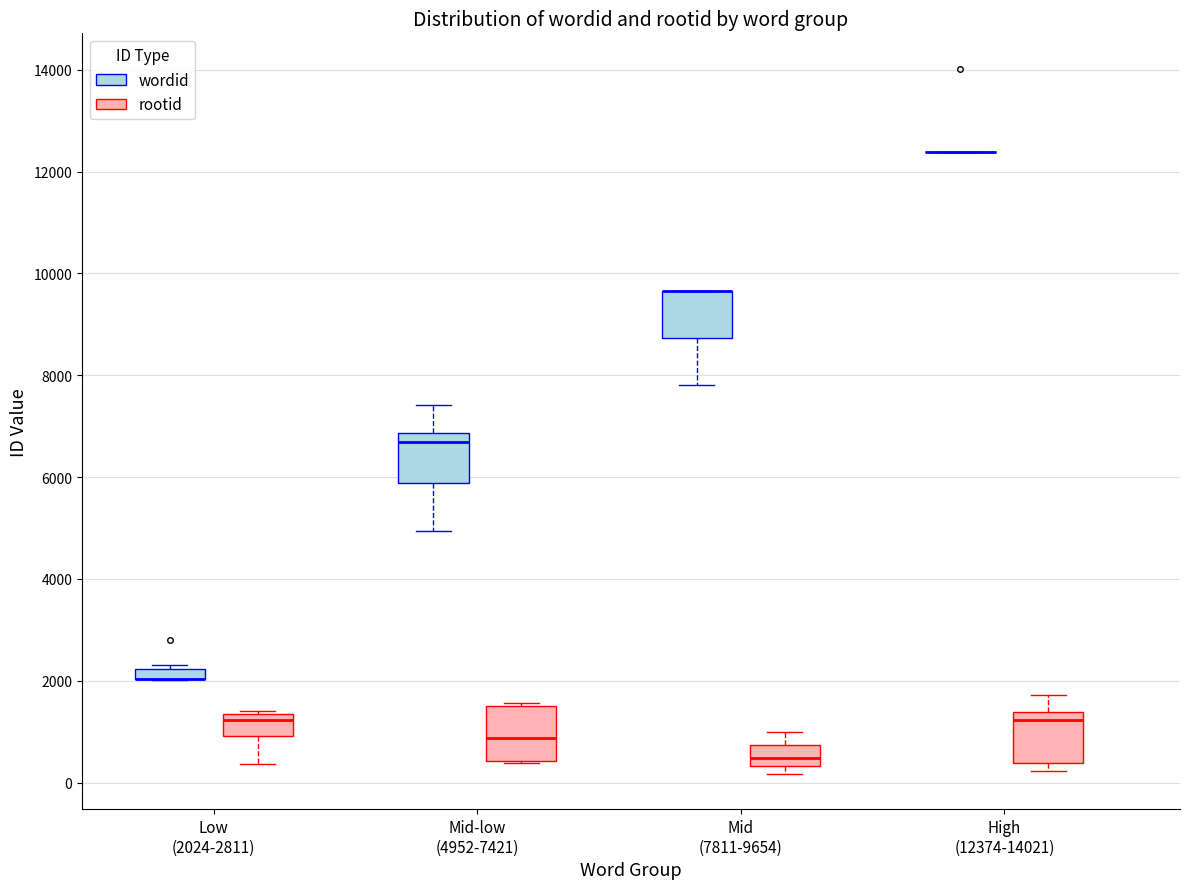

Where is the lower edge of the box for Mid-low (4952-7421) (wordid) on the y-axis? The values are not printed on the chart, so give them approximately, as read against the axis.

5800